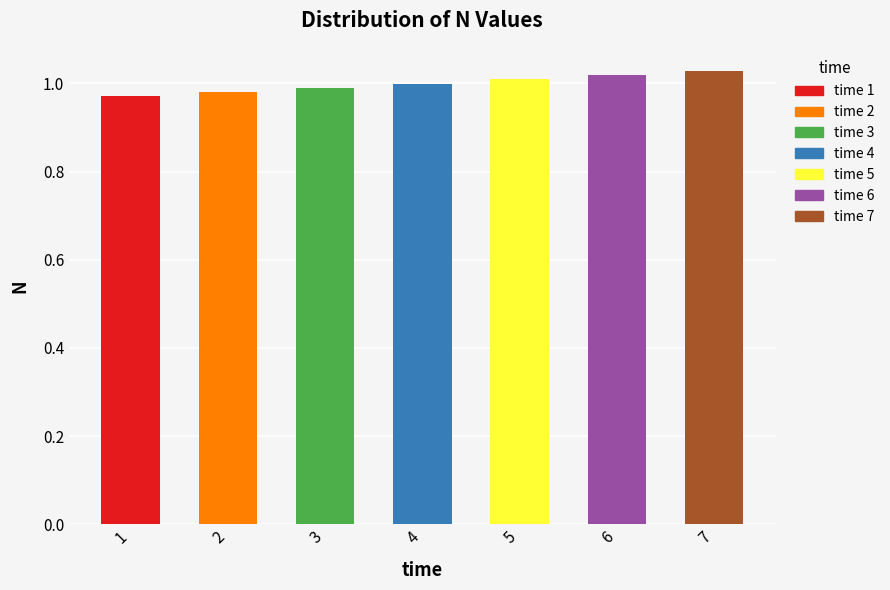

What is the sum of the values at 1 and 7?

2.0